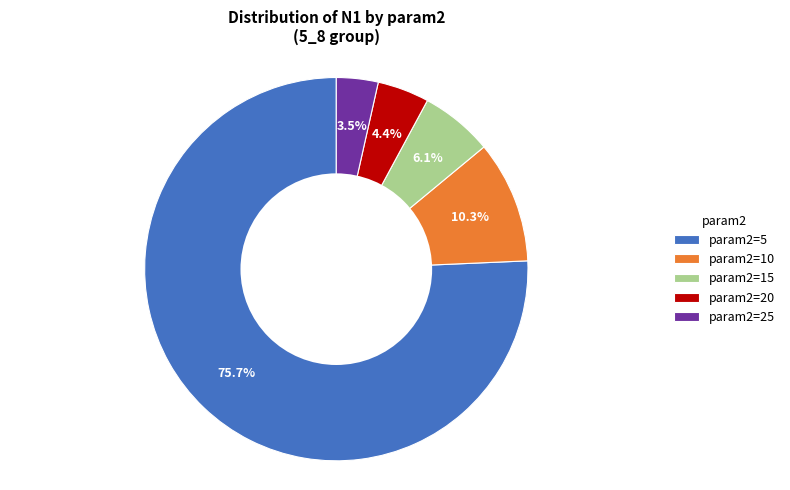

Does param2=5 represent more than half of the total?

Yes